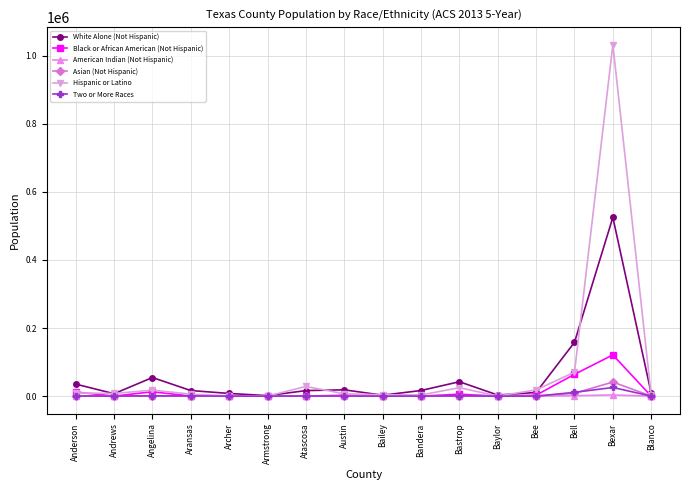

Which label corresponds to the largest value in the chart?

Bexar